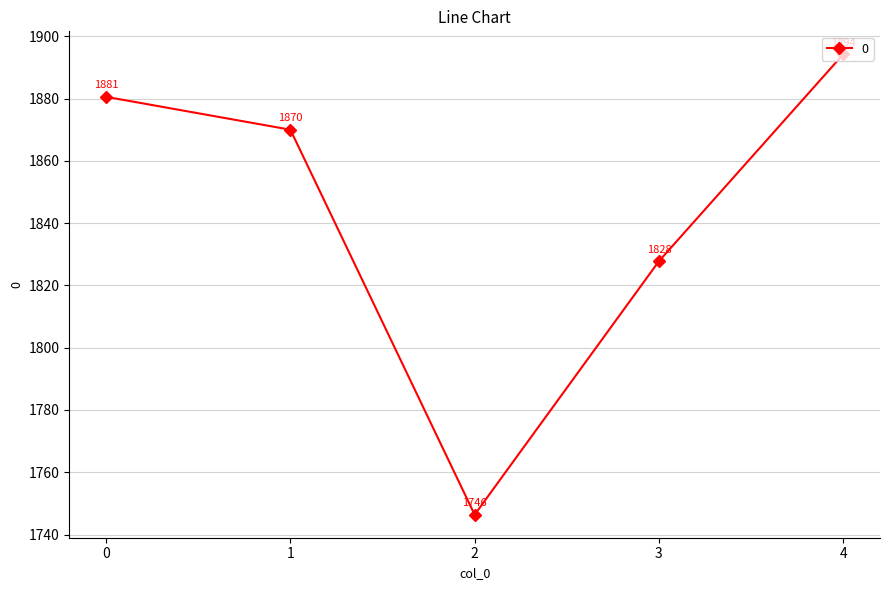

How many data points are less than 1870?

2